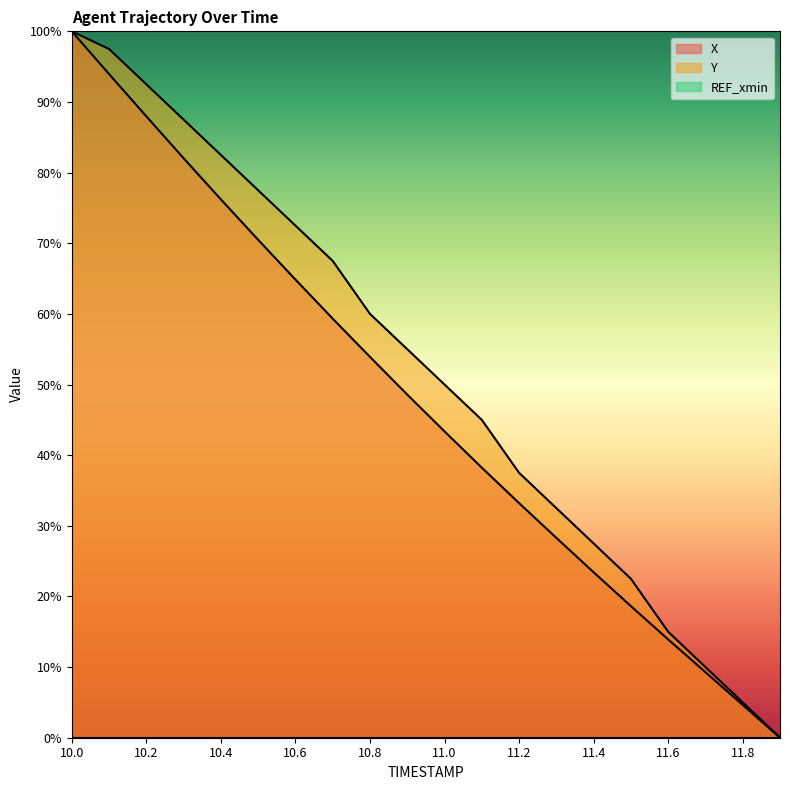

True or false: X has a value of 100.0 at 10.0.

True